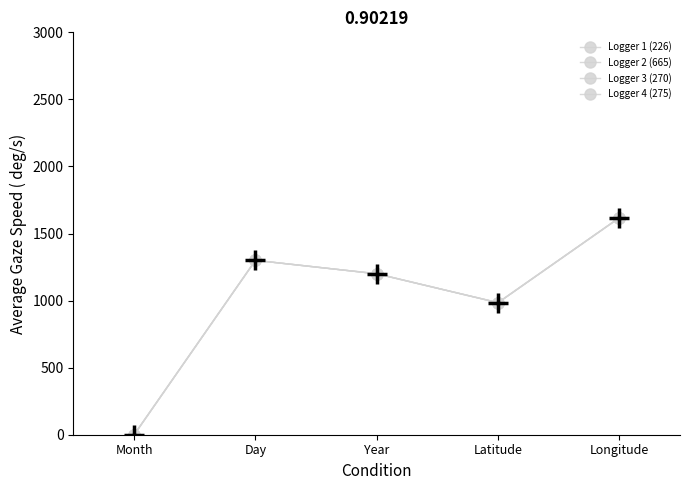

What is the label of the 1st point from the left?

Month